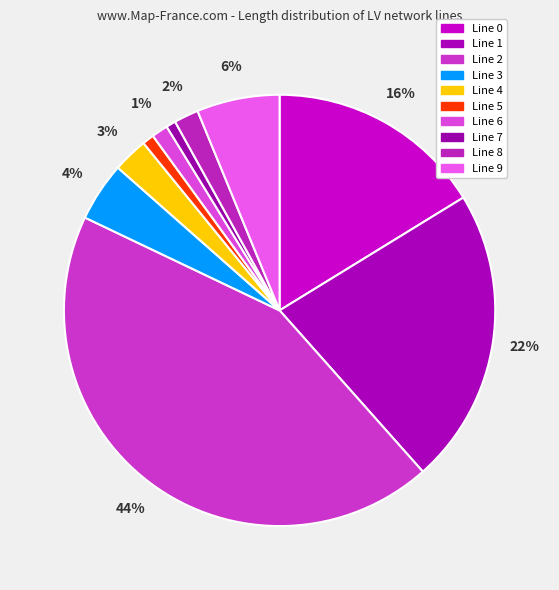

How many segments does this pie chart have?

10